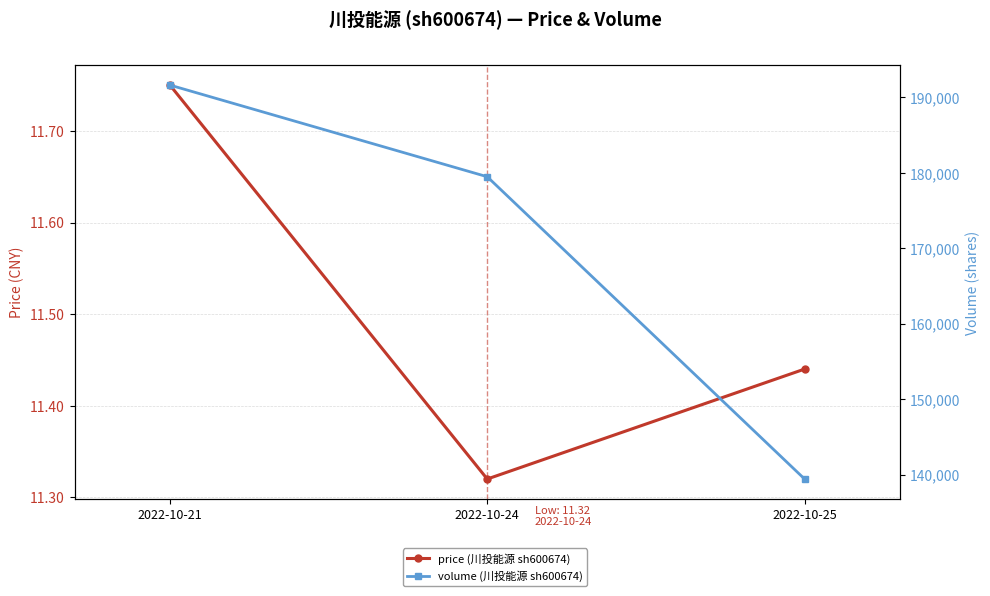

The price (川投能源 sh600674) series shows 6.3 at 2022-10-24. True or false?

False